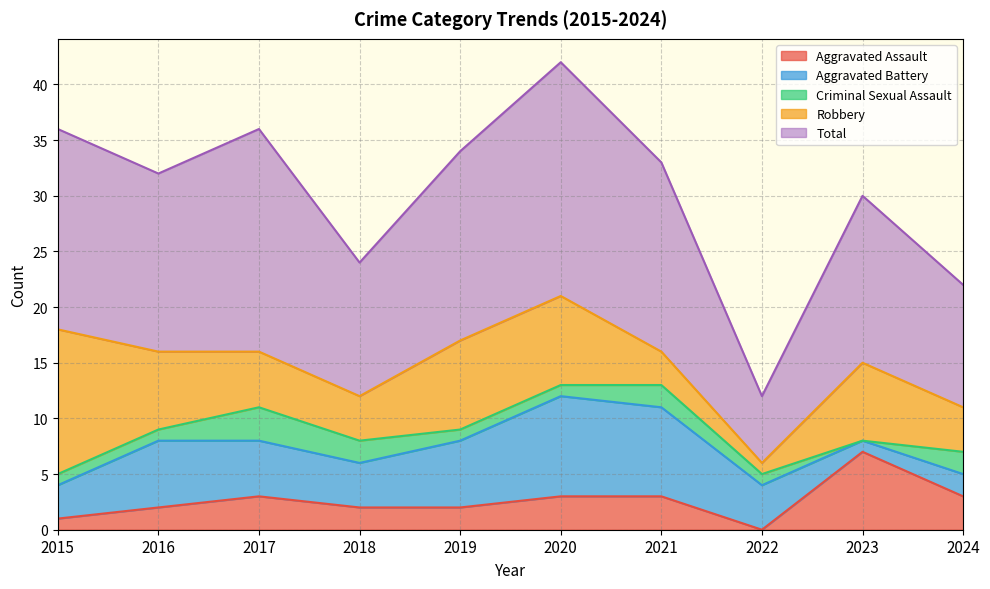

Is the value of Robbery at 2016 greater than the value of Aggravated Battery at 2021?

No